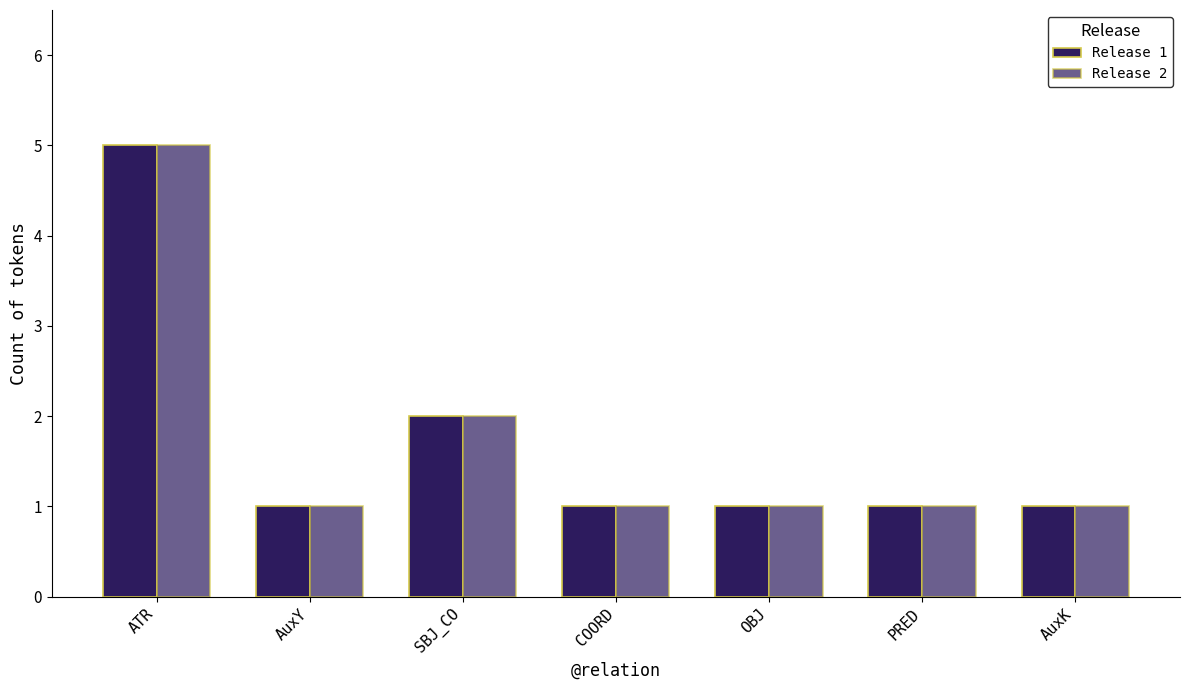

Which category has the lowest value across all series?

AuxY